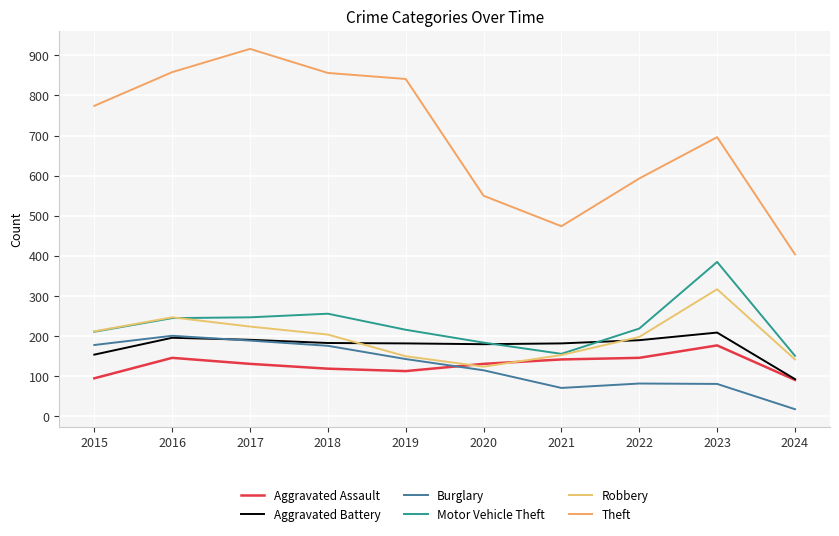

Which category has the lowest value in the Burglary series?

2024